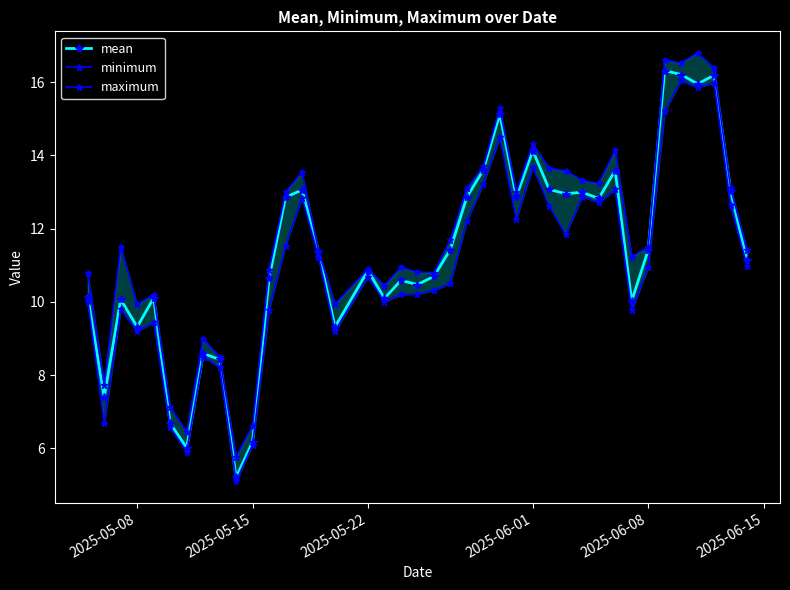

What is the highest value of the mean series?

16.3